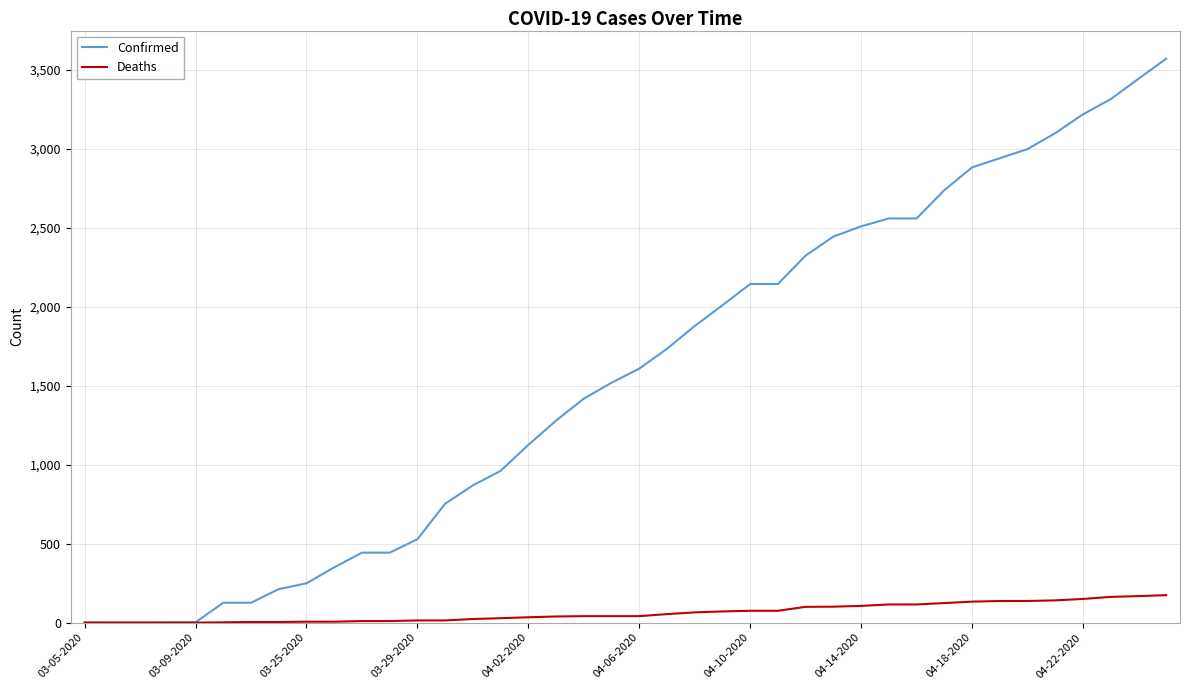

List the series in order of their peak value, highest first.

Confirmed, Deaths